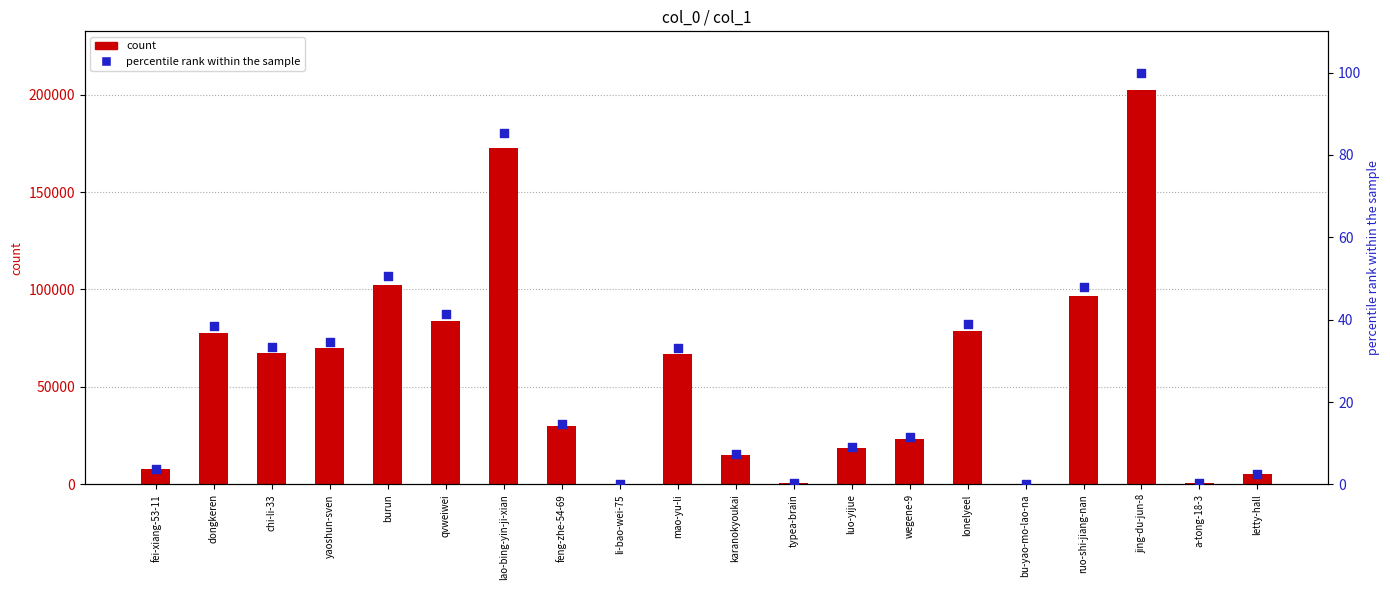

What is the total value across all series at chi-li-33?

67707.5